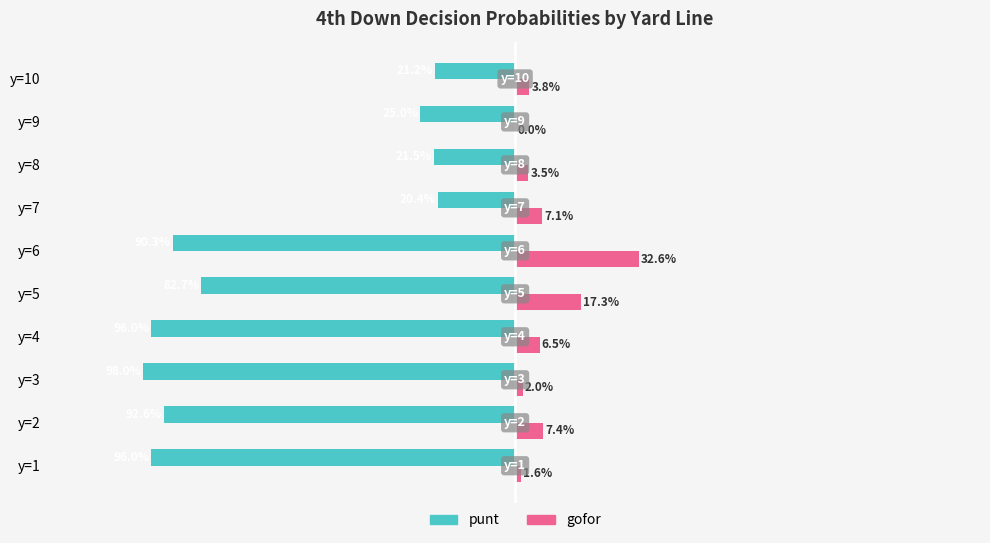

Count the number of categories in the chart.

10